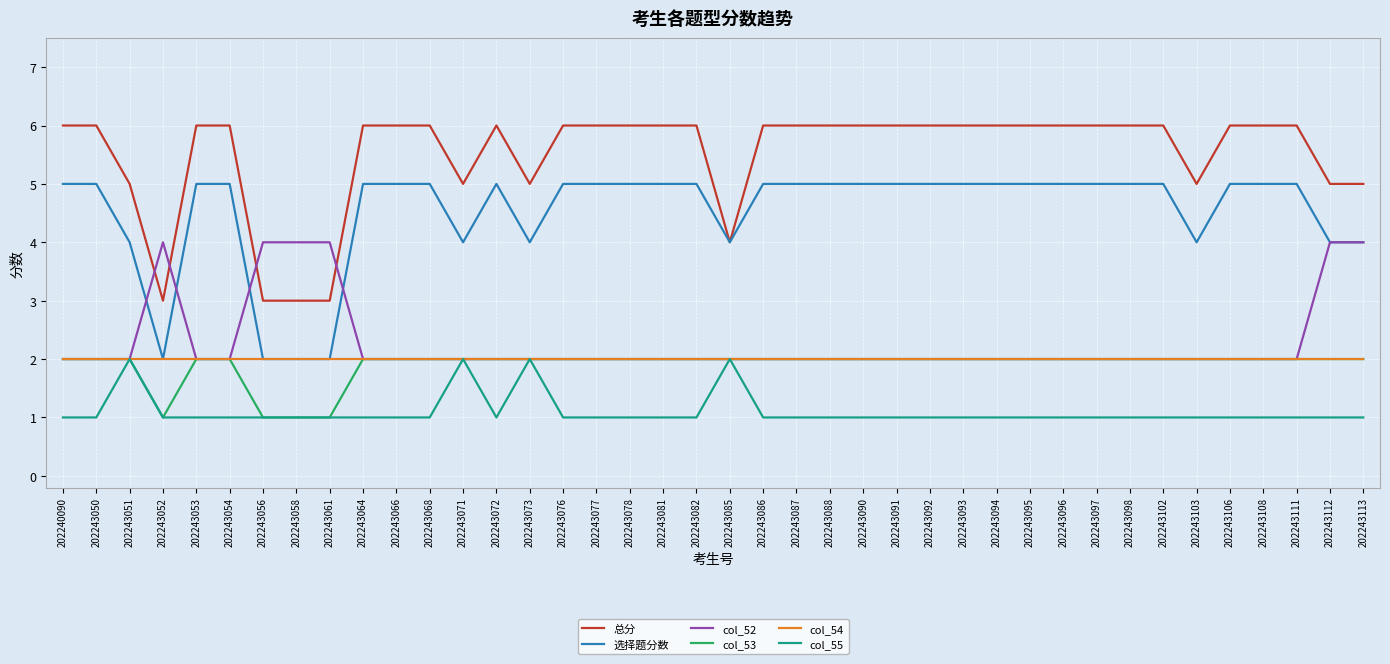

Count the number of data series in this chart.

6